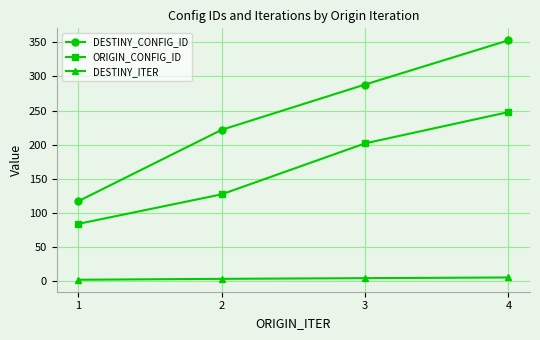

Where is DESTINY_CONFIG_ID nearest to the value 234?

2